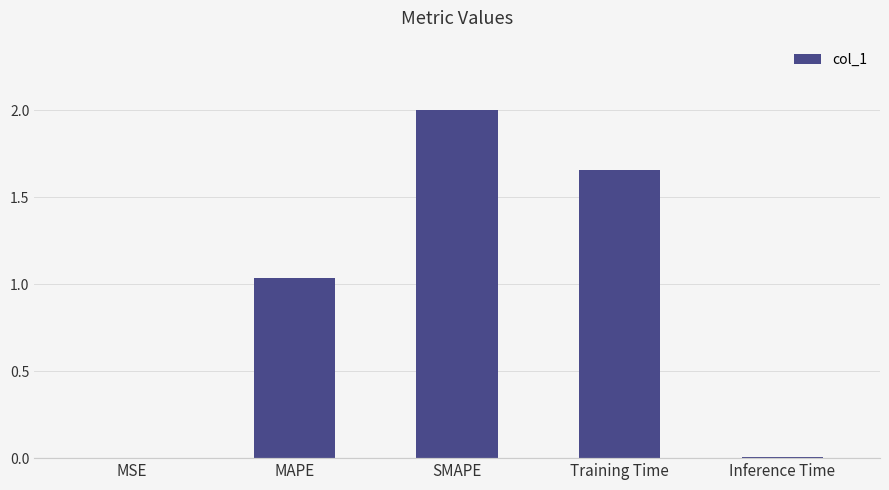

What is the sum of all values?

4.7